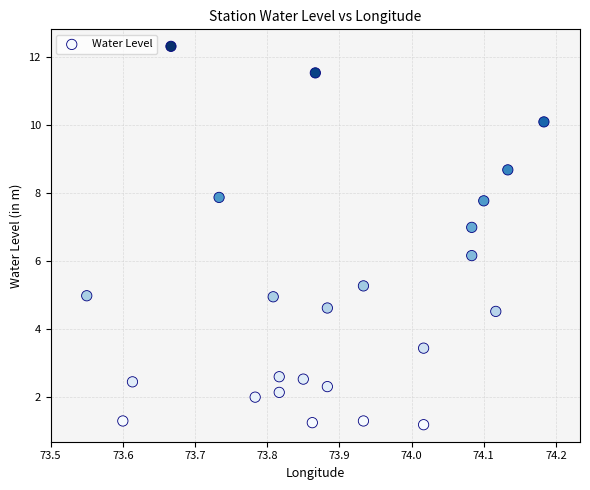

What is the range of Y values (max minus min)?

11.1